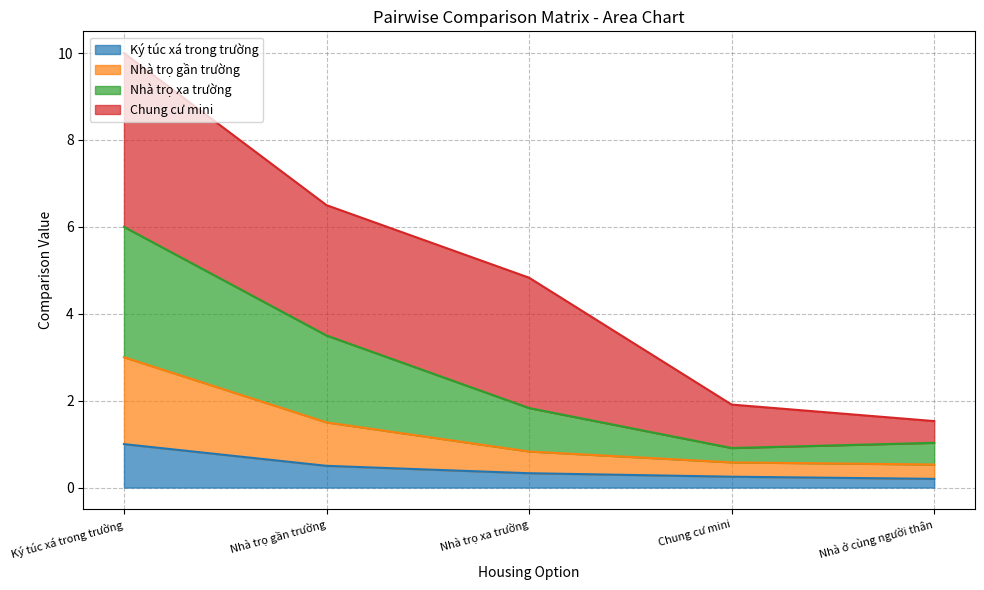

Which category has the lowest value across all series?

Nhà ở cùng người thân